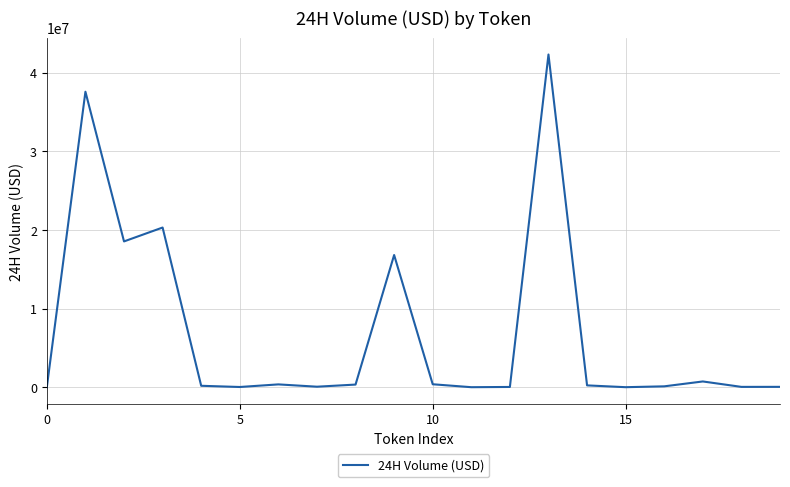

What is the greatest value displayed?

42306621.0